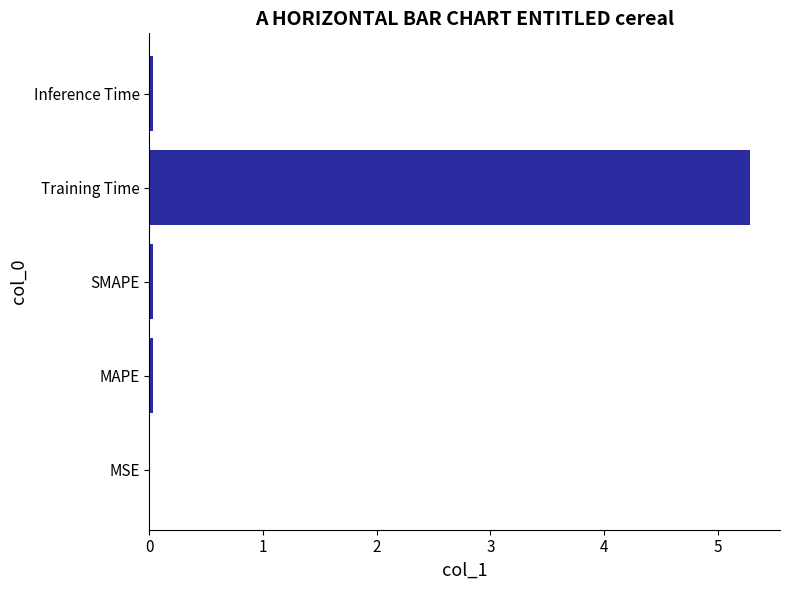

How many categories are shown in the chart?

5